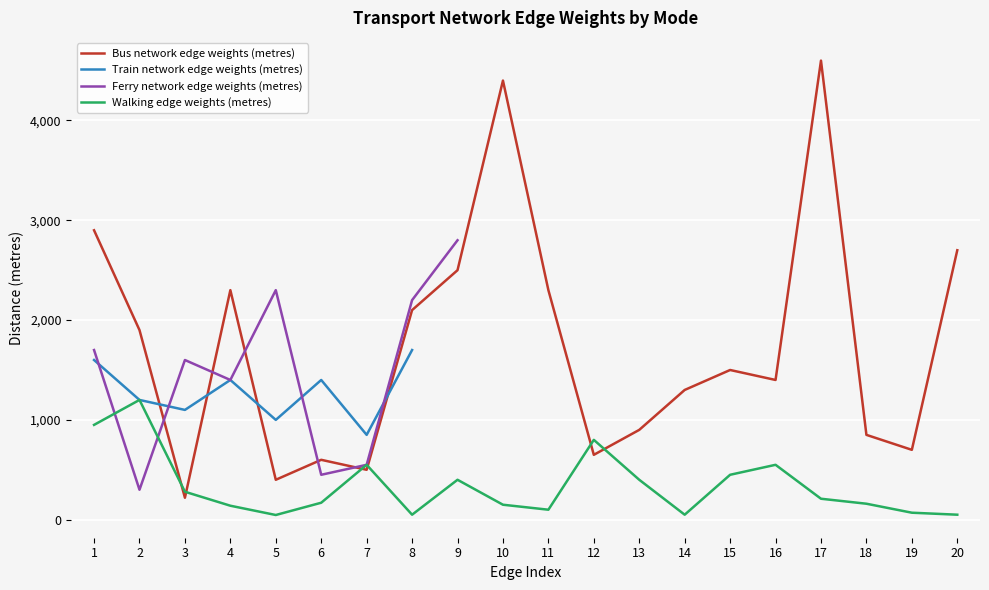

What is the difference between the maximum and minimum values in the Bus network edge weights (metres) series?

4380